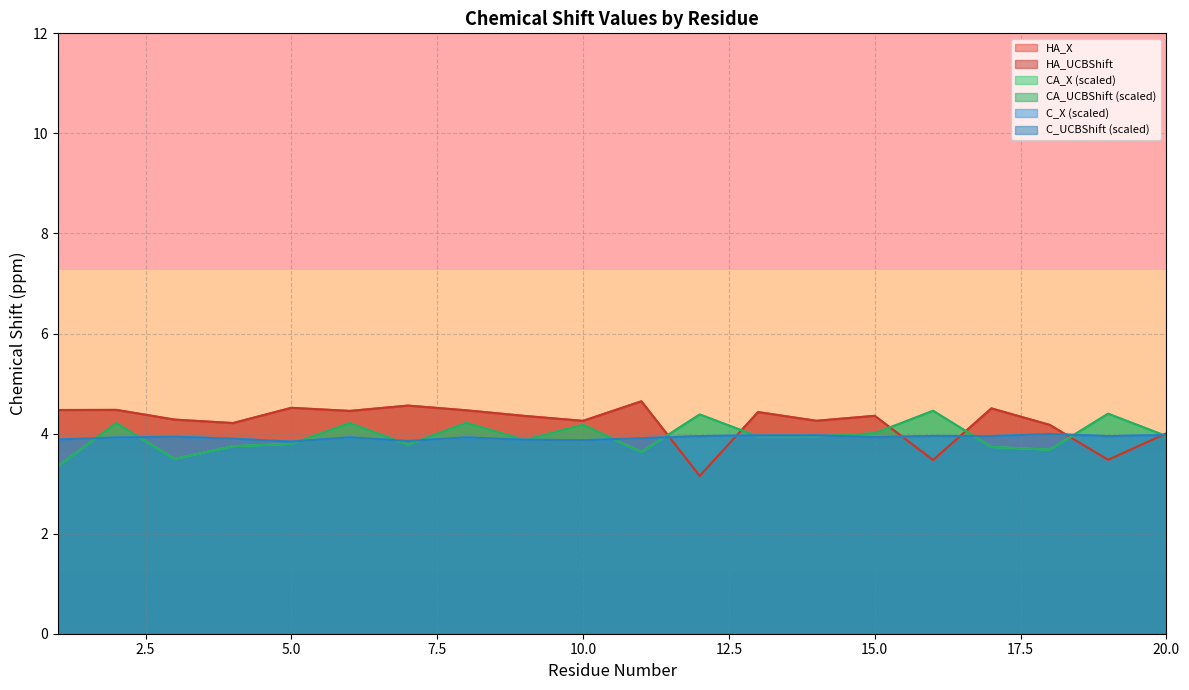

Between 1 and 9, which series saw the biggest shift?

CA_X